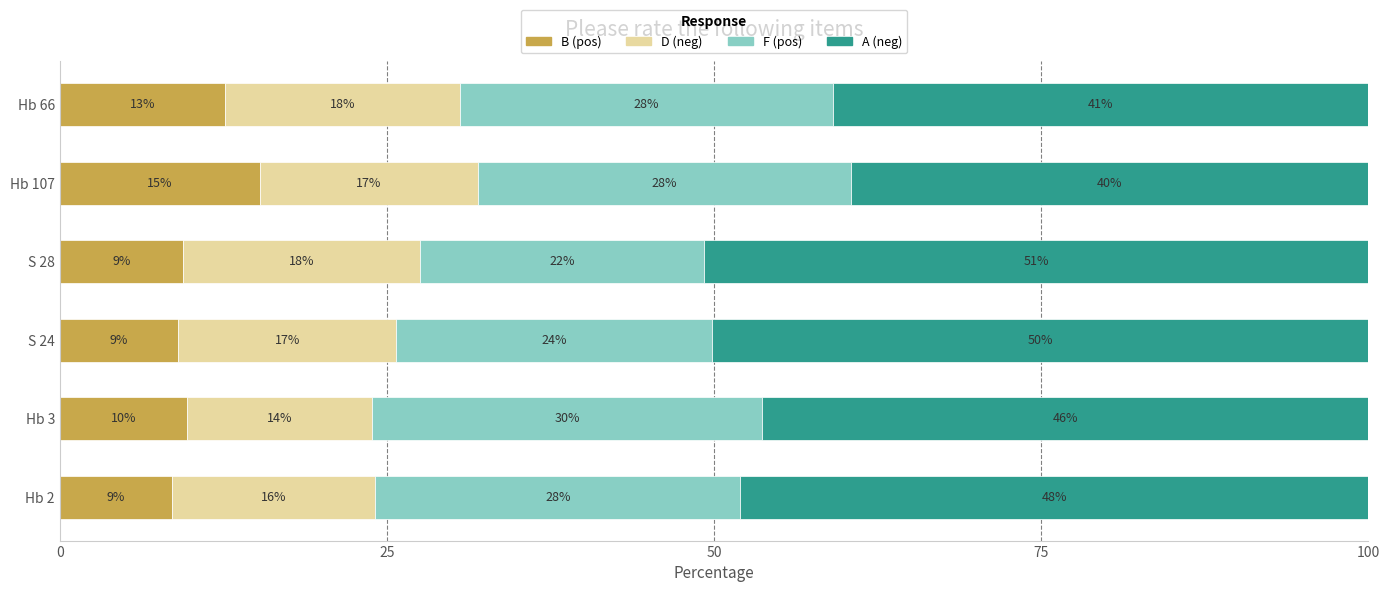

Reading left to right, list all the values displayed in this chart.

B: 8.6	9.7	9.1	9.4	15.3	12.7
D: 15.5	14.2	16.7	18.1	16.7	18.0
F: 27.9	29.8	24.1	21.6	28.5	28.5
A: 48.0	46.3	50.2	50.8	39.5	40.9